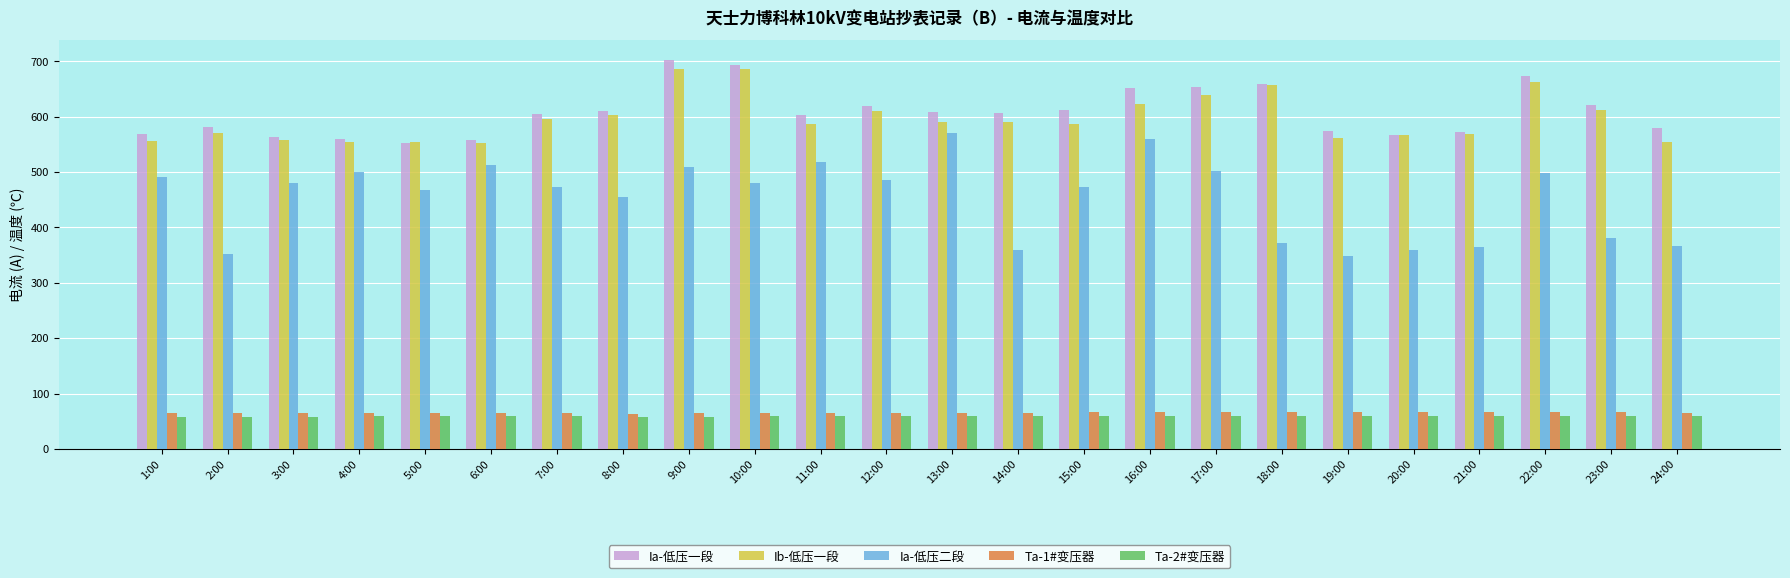

How many distinct data groups are displayed?

5